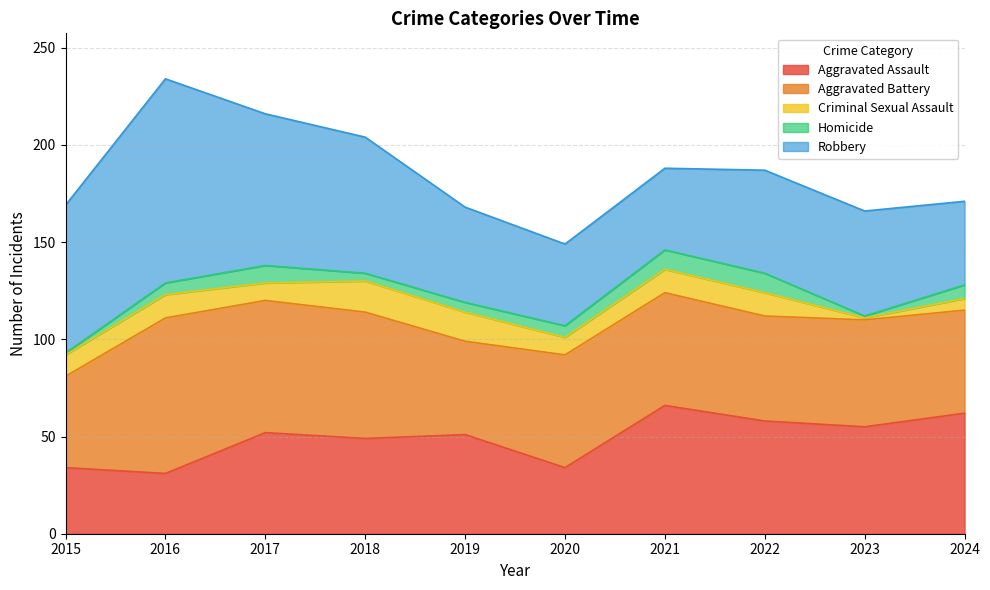

True or false: Criminal Sexual Assault has more than 2 points higher than both neighbors.

False